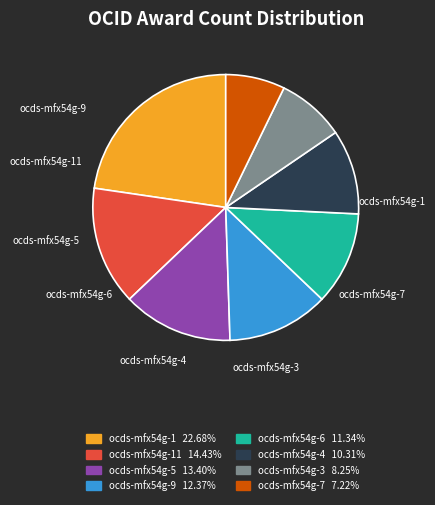

The ocds-mfx54g-1 slice represents 23% of the pie. True or false?

True